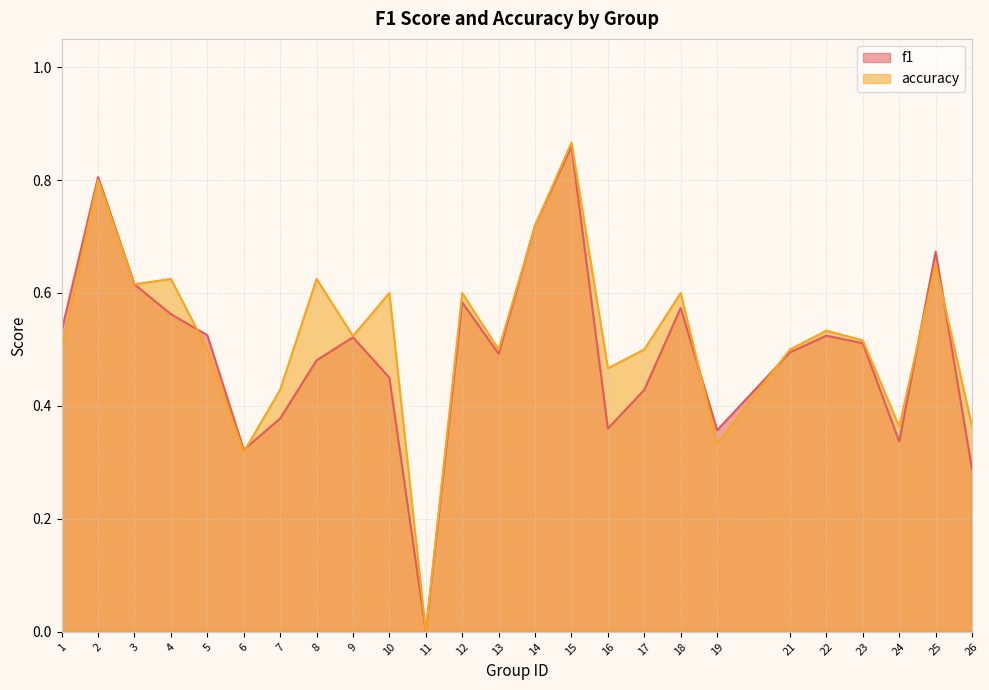

What is the highest value of the f1 series?

0.9